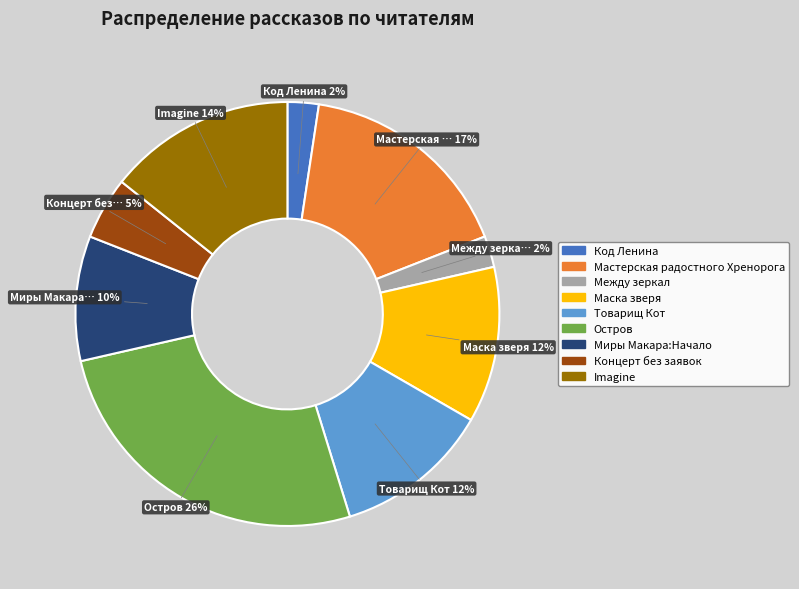

To the nearest percent, what is the average slice percentage?

11%